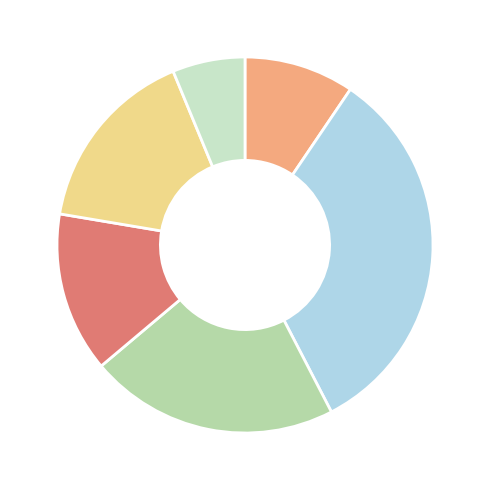

Is there a majority slice in this chart?

No